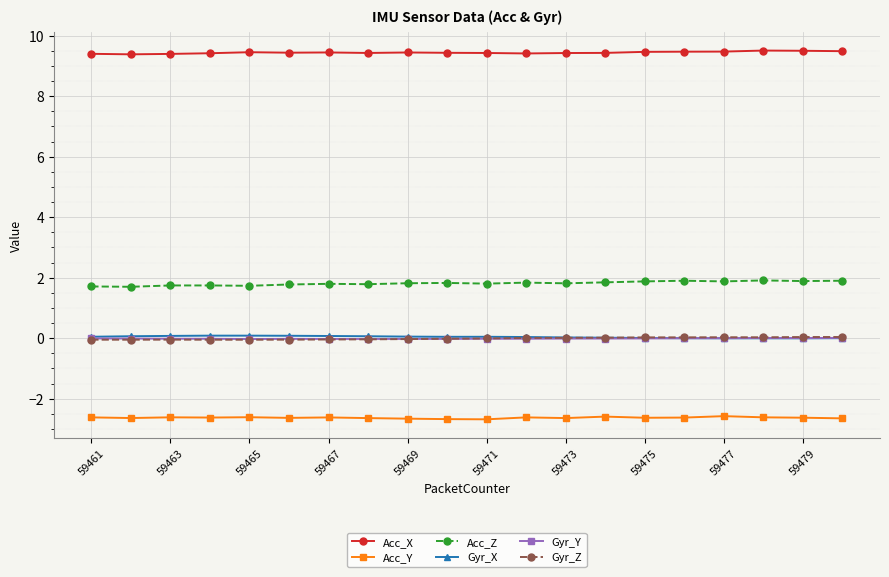

True or false: Acc_X has more than 2 interior local peaks.

True